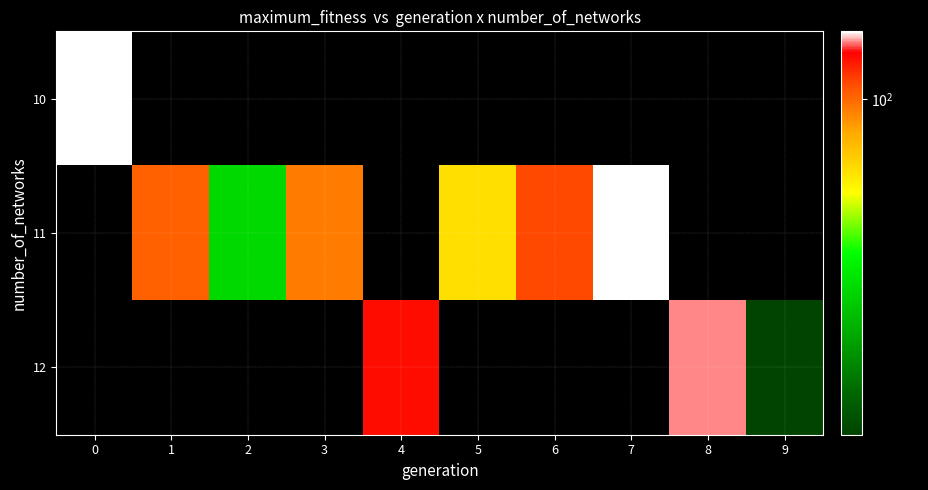

What value does the 12 series have at 9?

19.0